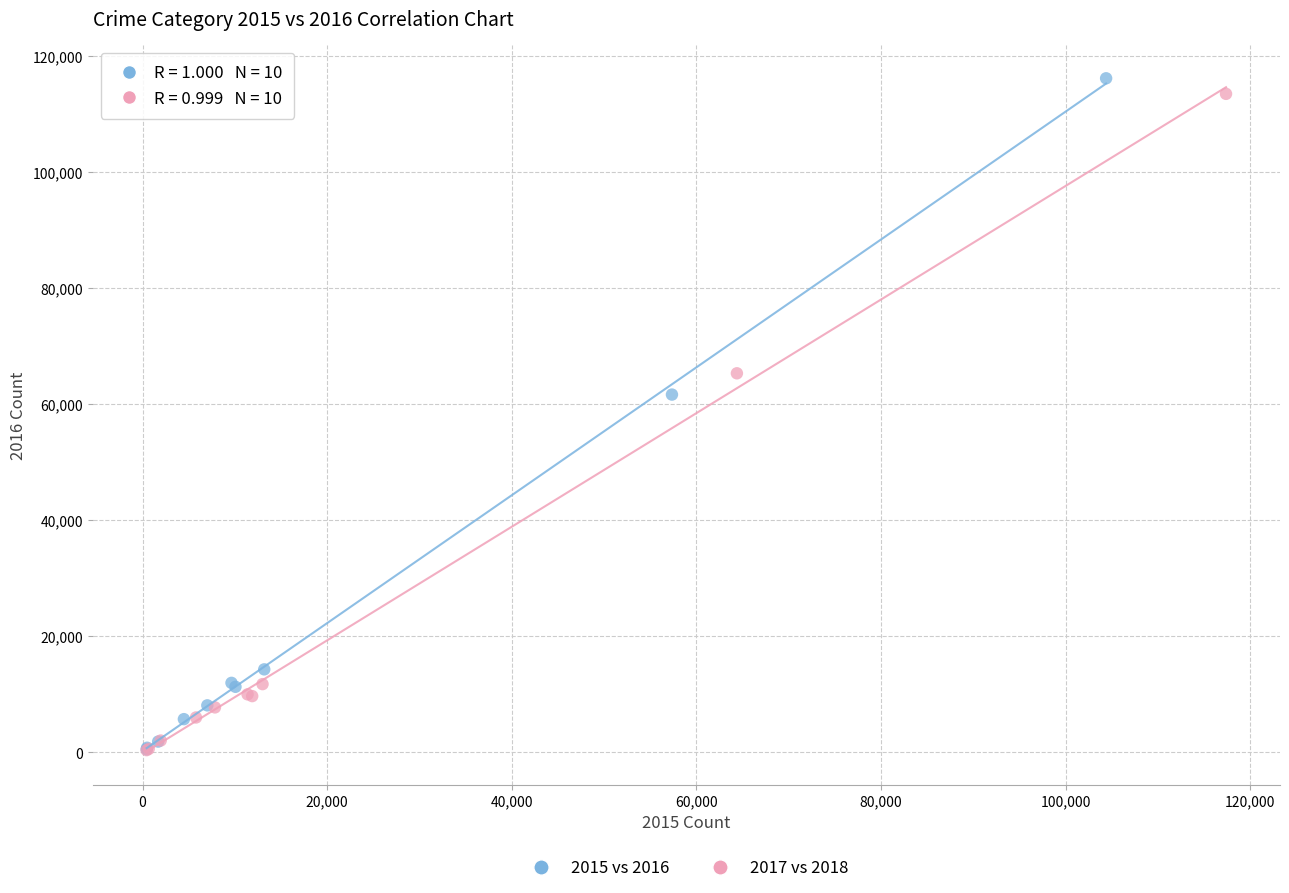

Which series has the widest spread of Y values?

2015 vs 2016